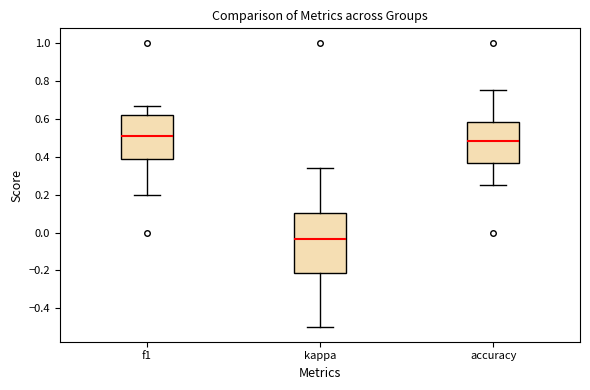

Which box is the tallest, from its lower edge to its upper edge?

kappa